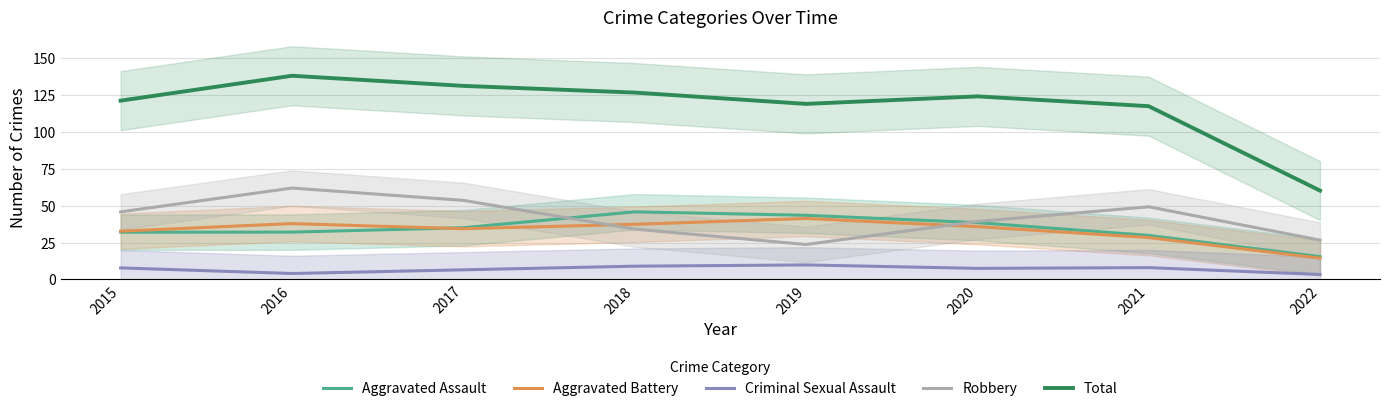

At which category is the sum across all series the highest?

2016